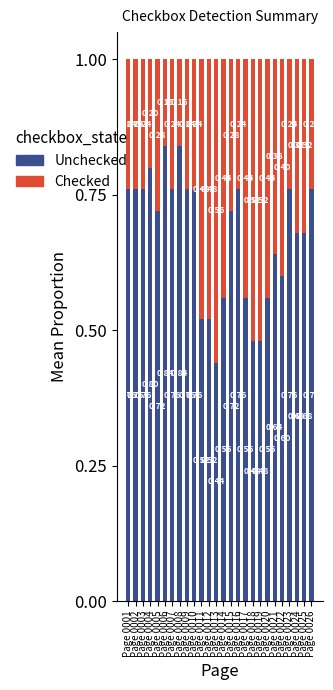

Is it true that Unchecked equals 1.5 at Page 0008?

False